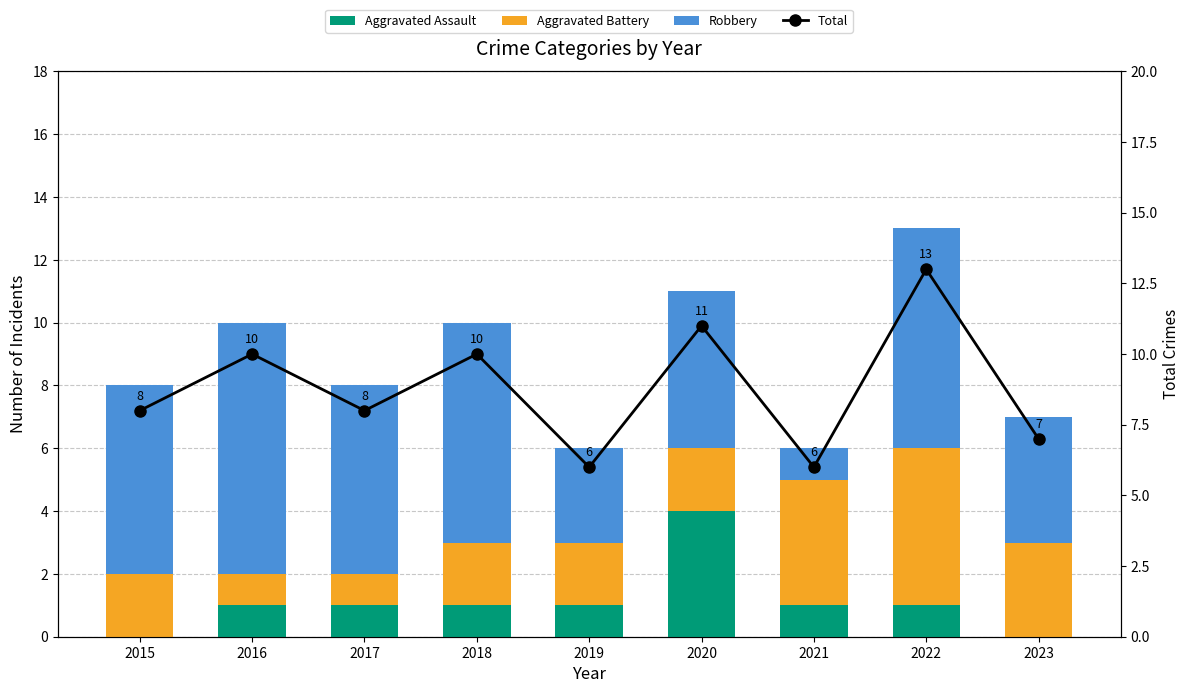

Reading left to right, extract all data points from this chart.

Aggravated Assault: 2015=0	2016=1	2017=1	2018=1	2019=1	2020=4	2021=1	2022=1	2023=0
Aggravated Battery: 2015=2	2016=1	2017=1	2018=2	2019=2	2020=2	2021=4	2022=5	2023=3
Robbery: 2015=6	2016=8	2017=6	2018=7	2019=3	2020=5	2021=1	2022=7	2023=4
Total: 2015=8	2016=10	2017=8	2018=10	2019=6	2020=11	2021=6	2022=13	2023=7